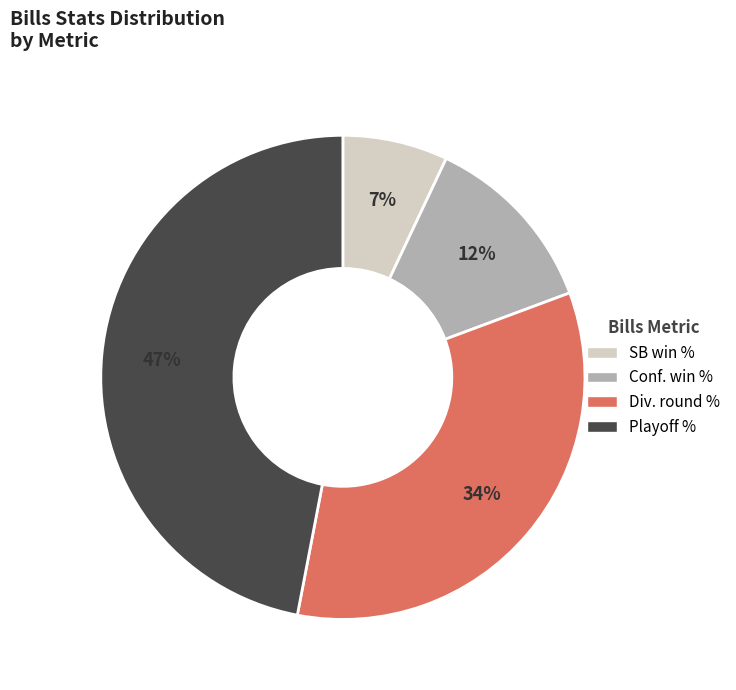

How many segments does this pie chart have?

4